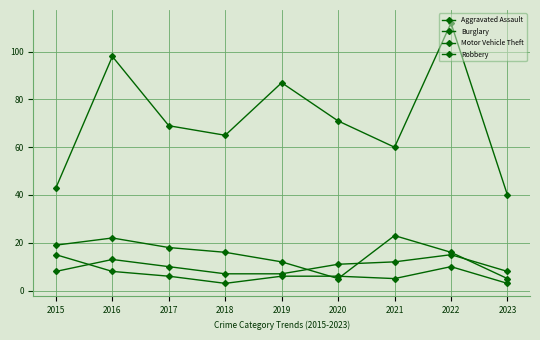

How many lines are shown in the chart?

4